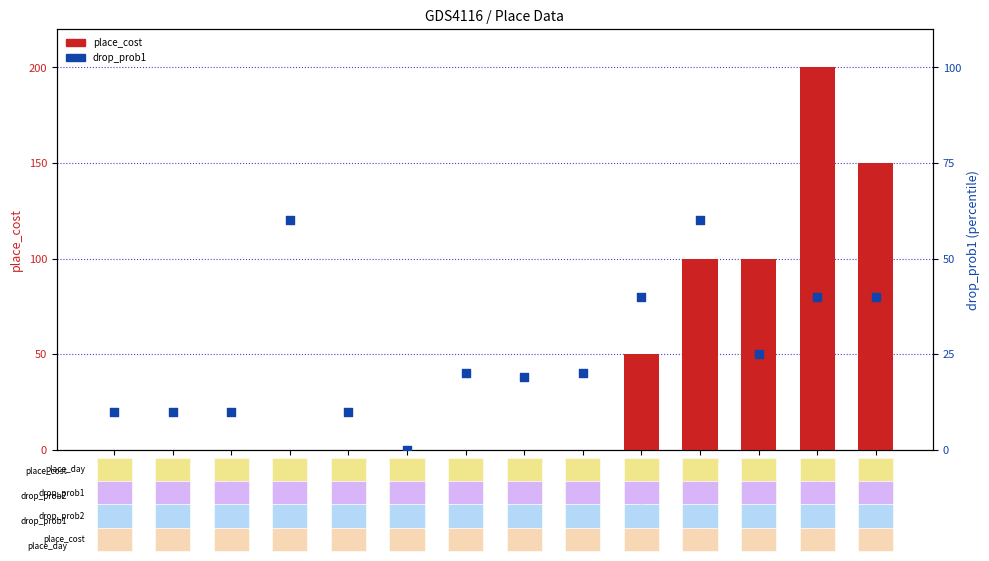

What are all the series names shown in the legend?

place_cost, drop_prob1